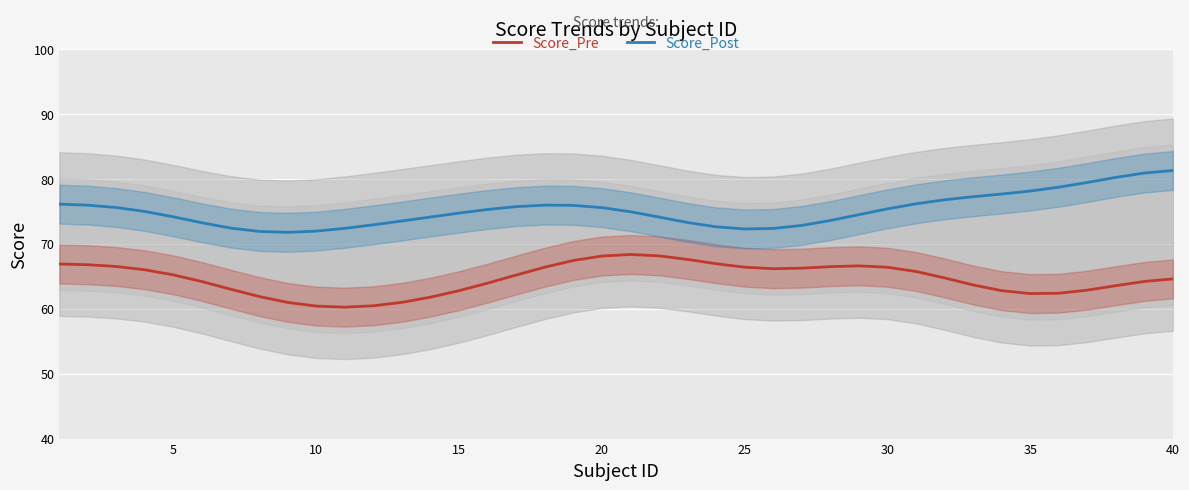

How many categories are shown in the chart?

40